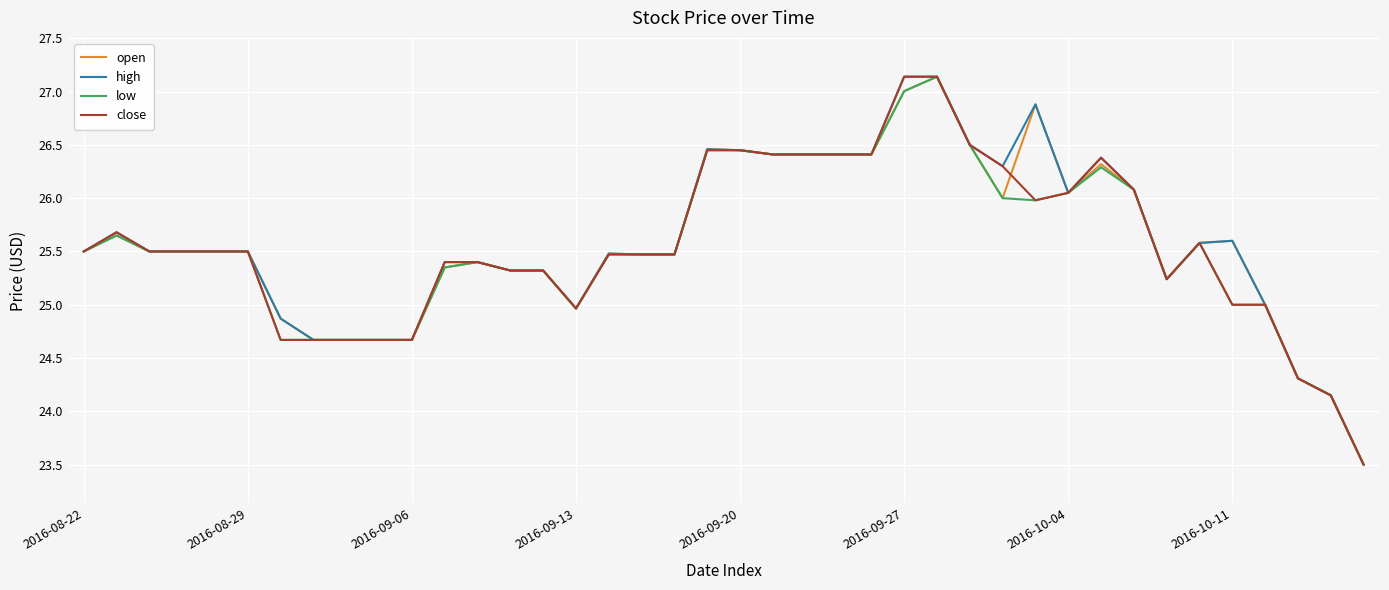

What is the lowest value of the low series?

23.5